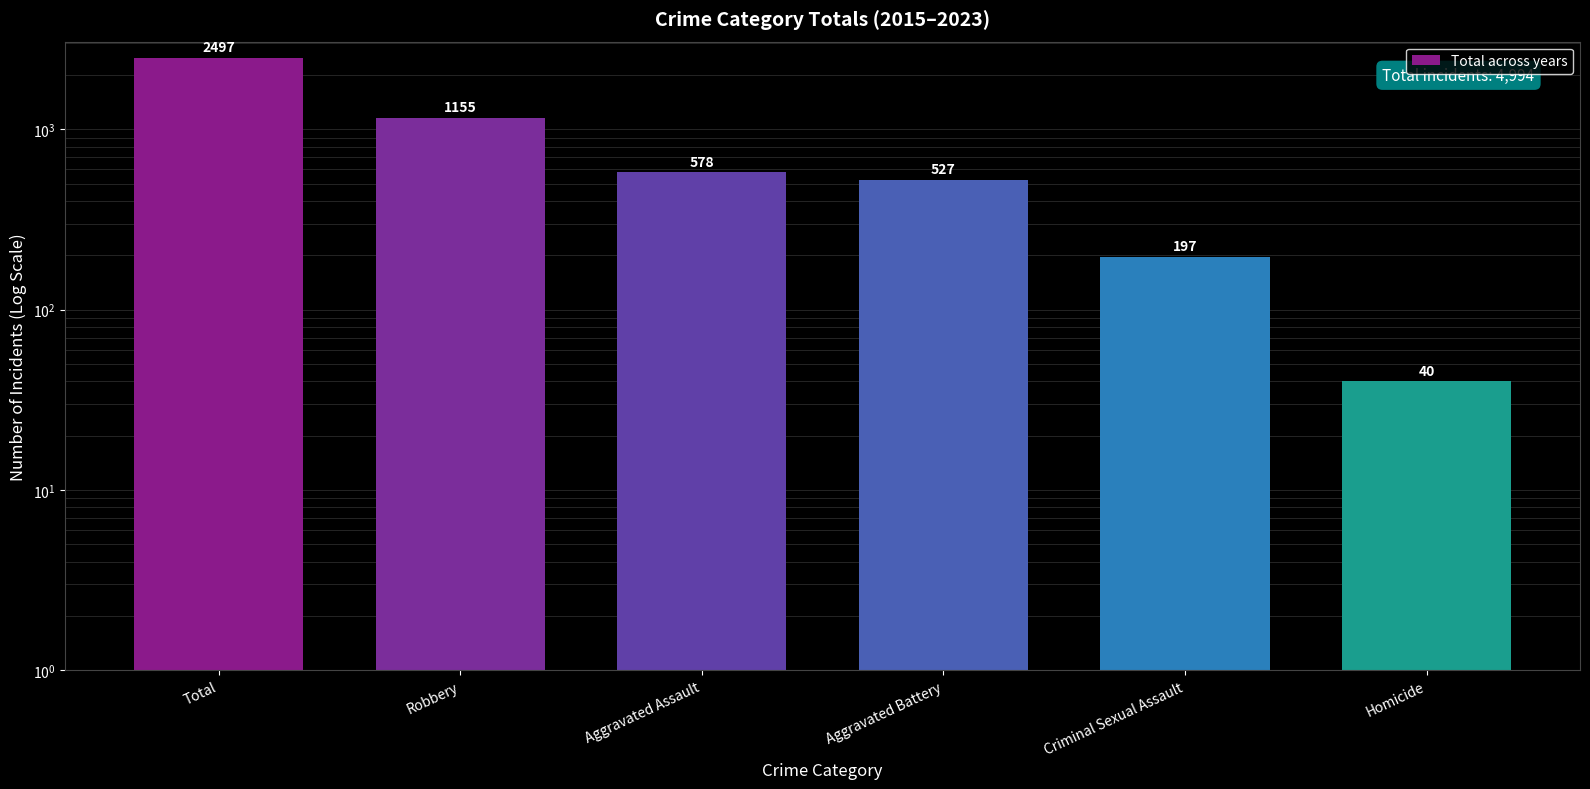

Count the number of categories in the chart.

6